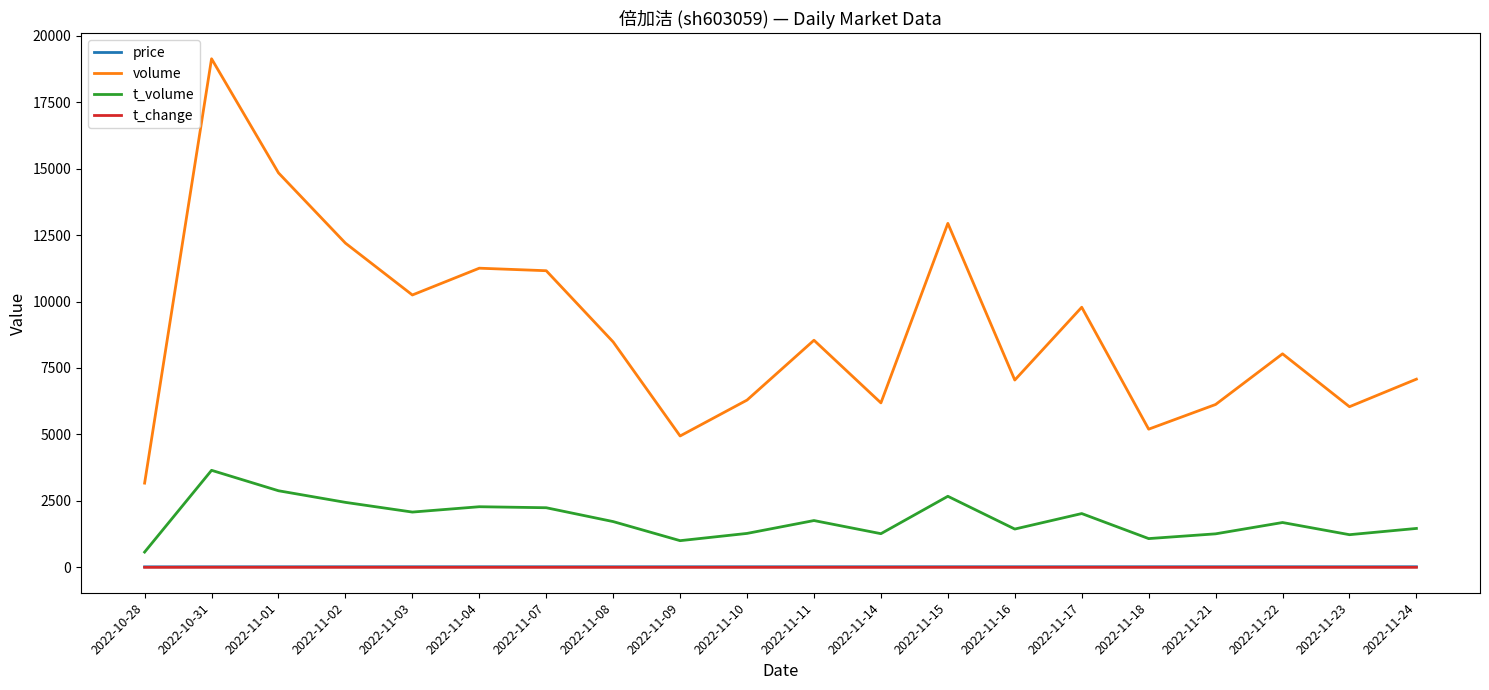

True or false: t_volume and price cross at least once.

False